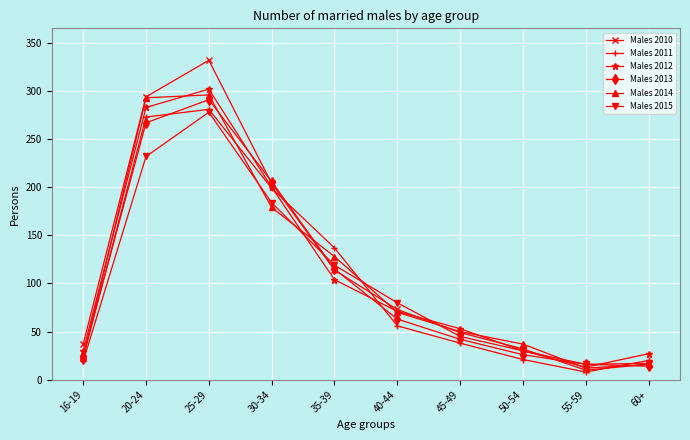

What is the approximate value of Males 2010 at 45-49, to the nearest 10?

50